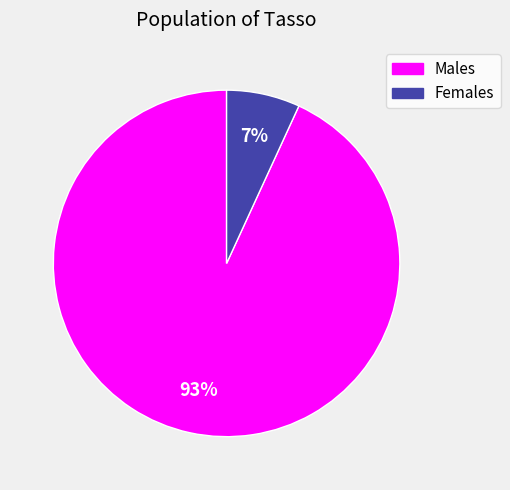

Is there a majority slice in this chart?

Yes